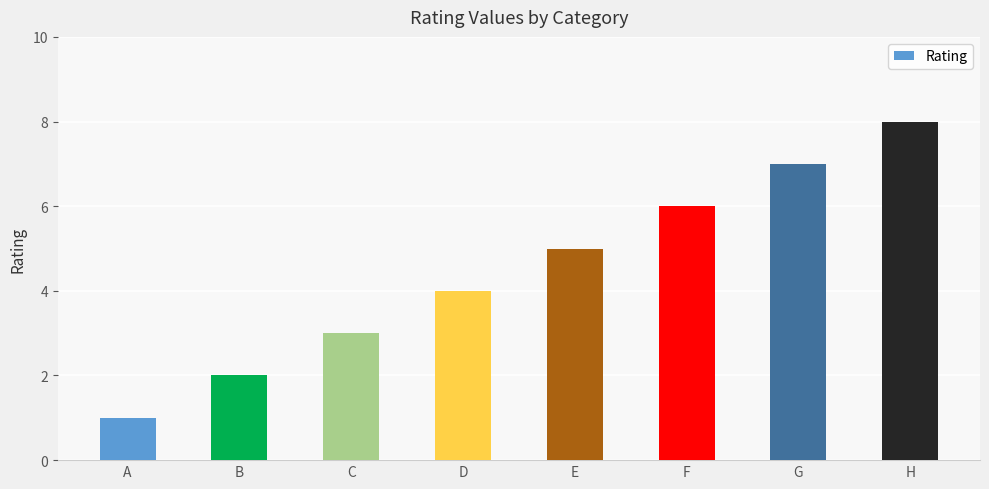

List the labels in order of value, largest first.

H, G, F, E, D, C, B, A